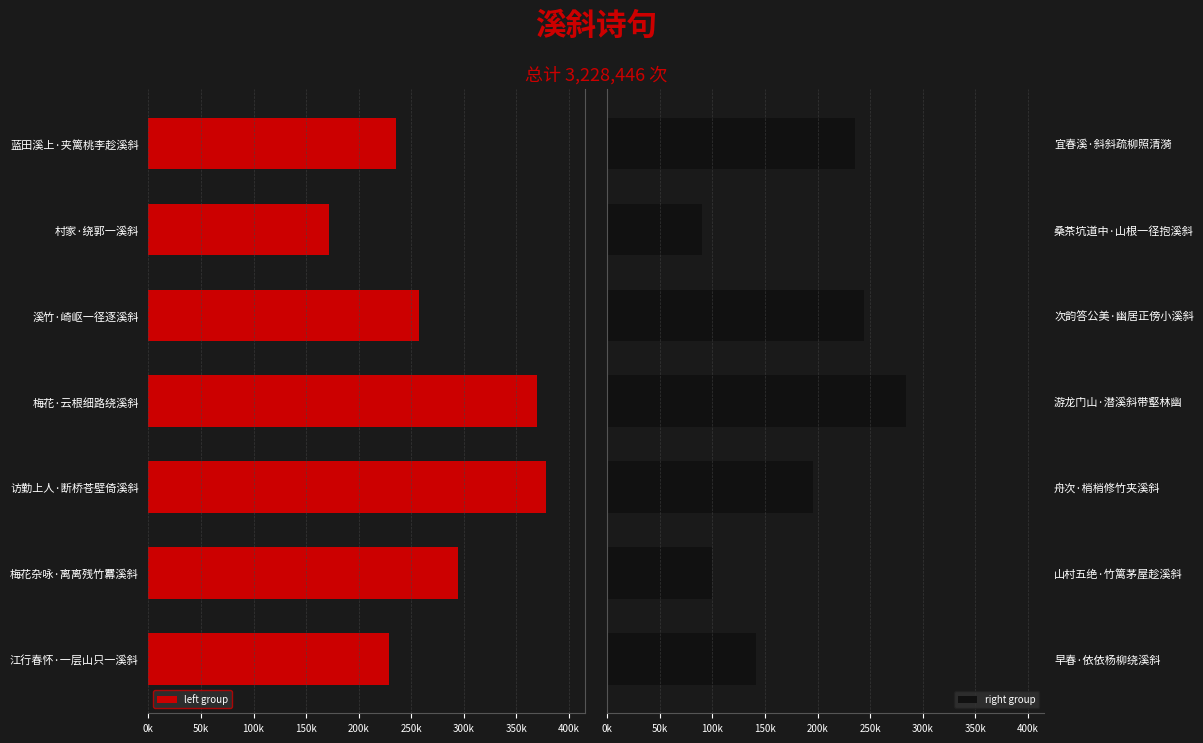

What is the minimum value shown in the chart?

90501